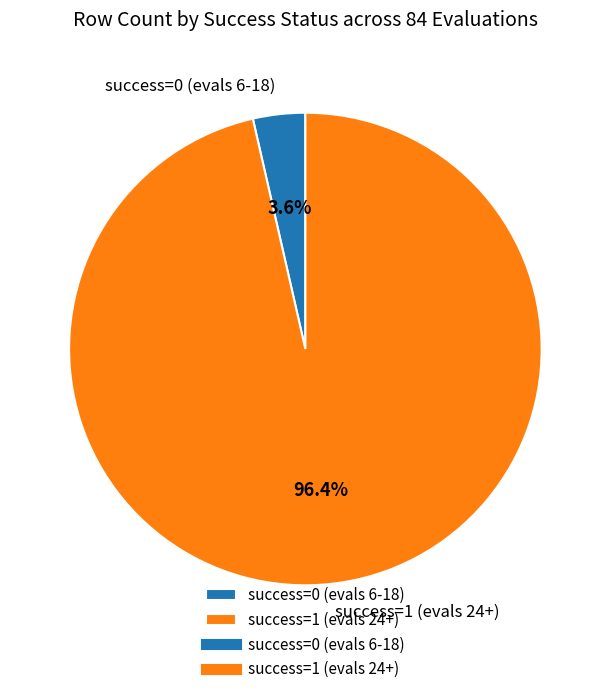

Which category has the smallest portion of the pie?

success=0